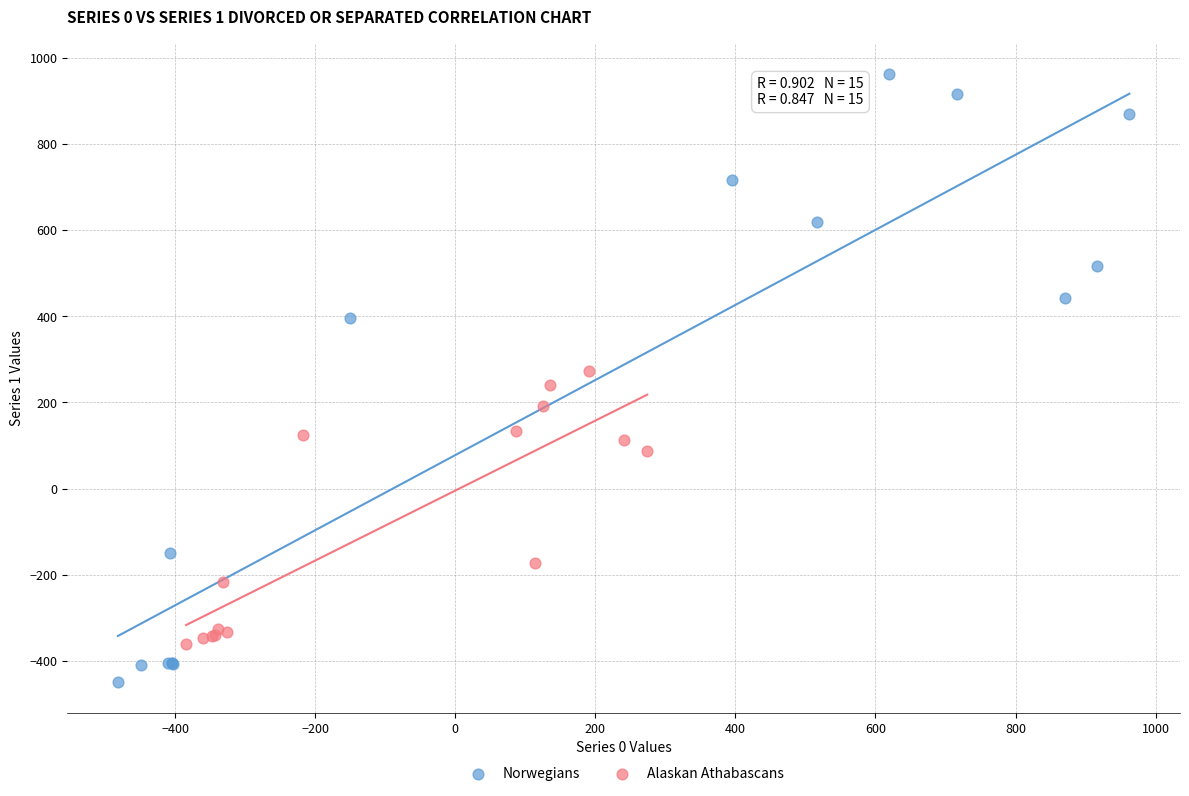

Which series reaches the minimum Y coordinate?

Norwegians